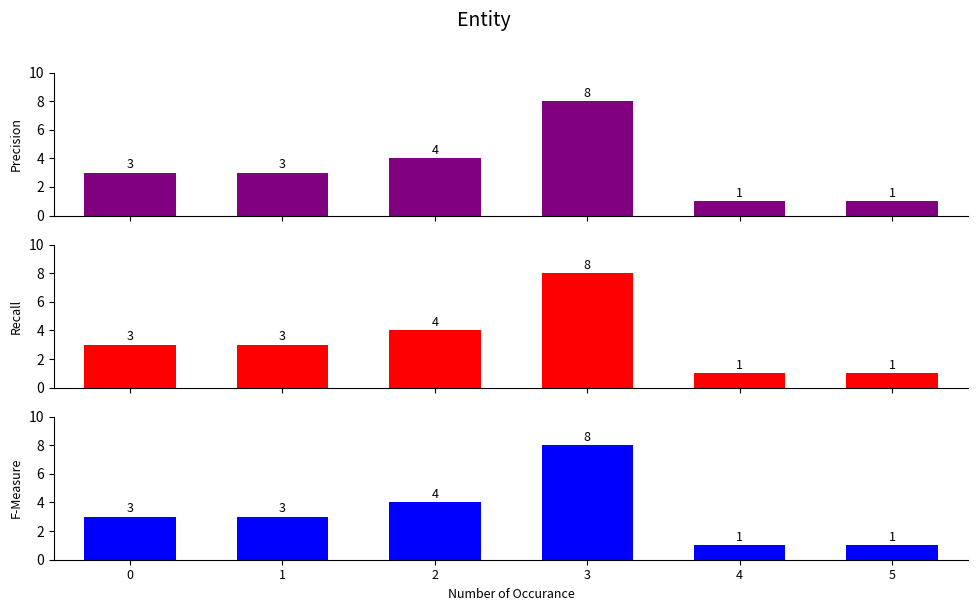

What value does the Recall series have at 4?

1